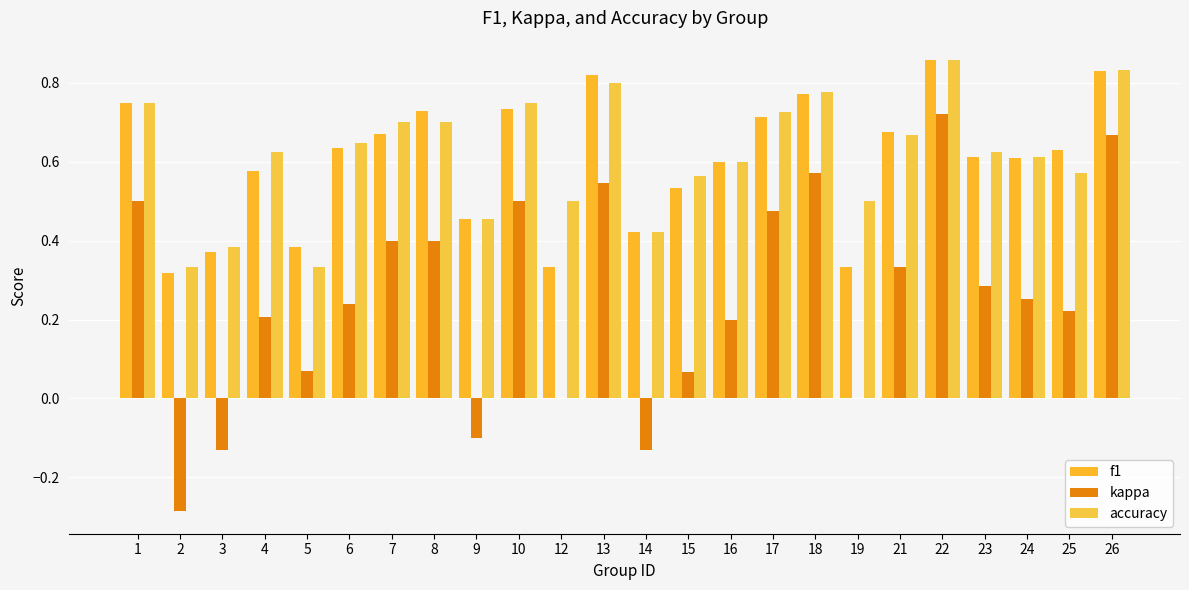

How many categories are shown in the chart?

24